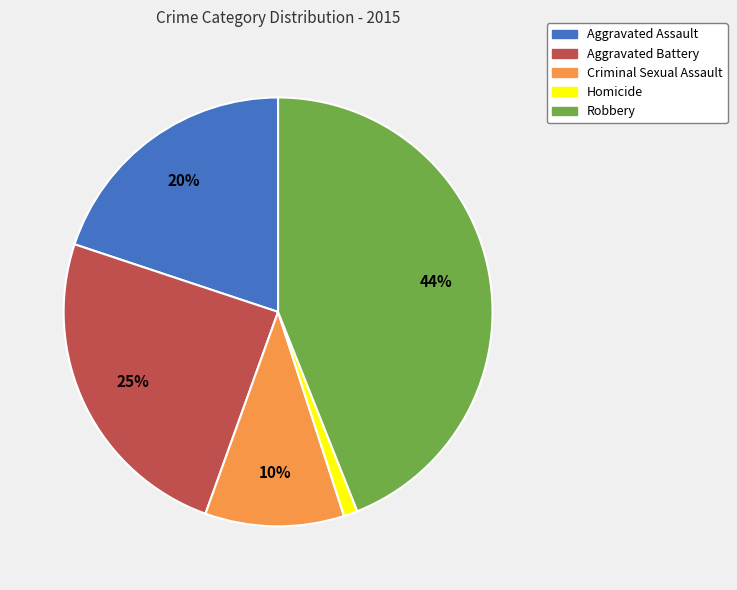

What is the largest slice in the pie chart?

Robbery